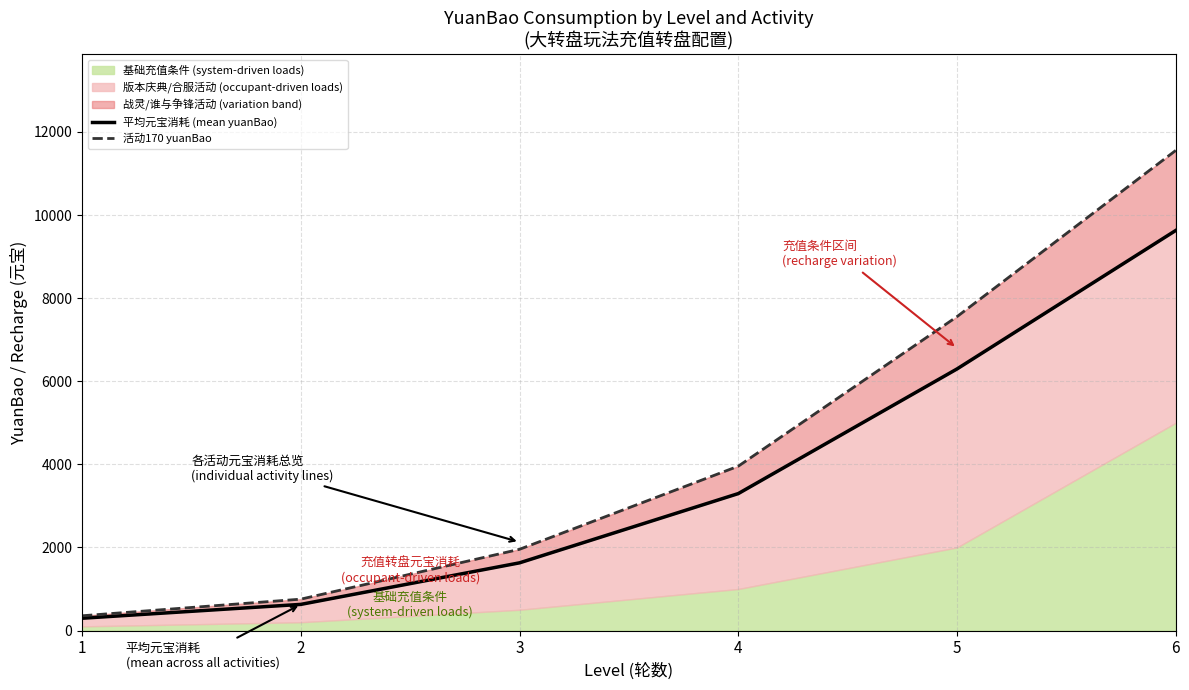

Where does the 活动170 yuanBao series first go above 3955?

4